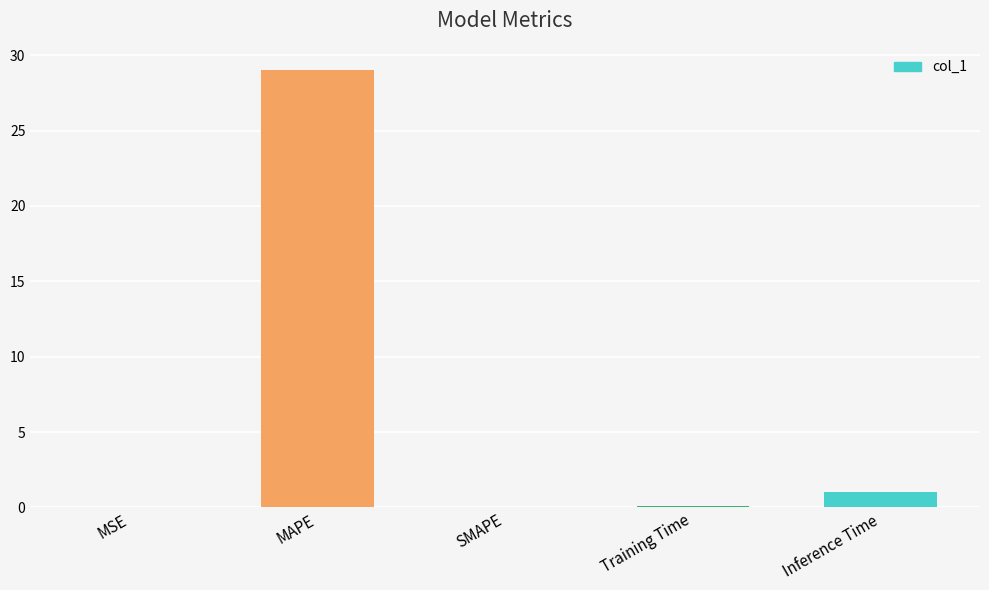

What is the sum of the values at MAPE and Inference Time?

30.1